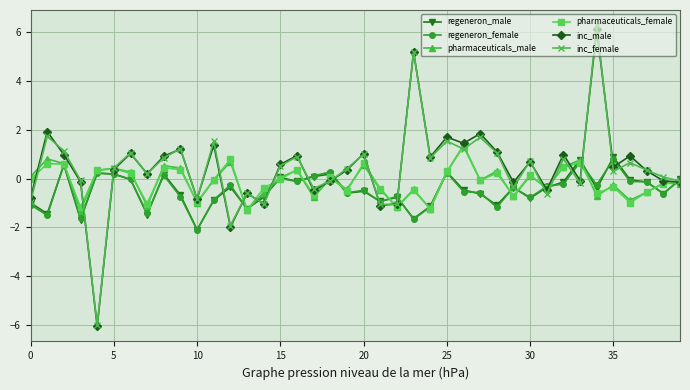

Which series has the widest spread of values?

inc_female